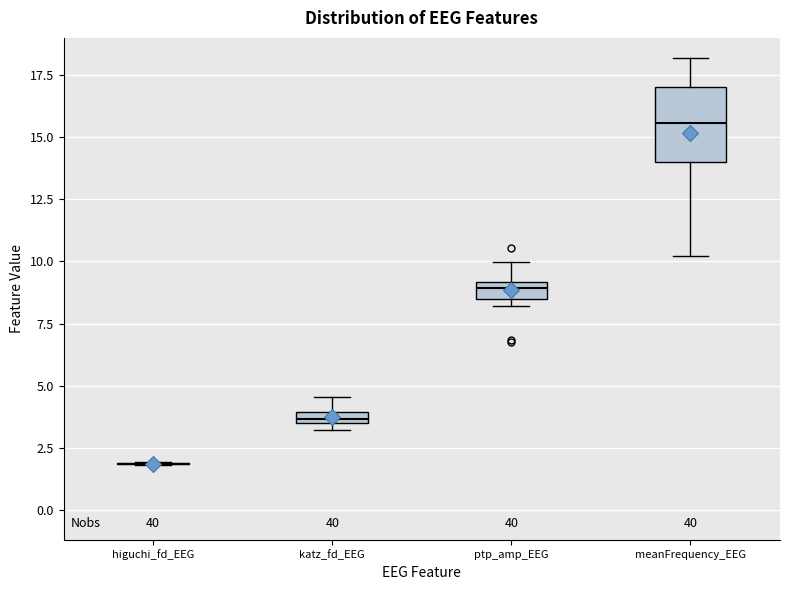

Which box is the tallest, from its lower edge to its upper edge?

meanFrequency_EEG